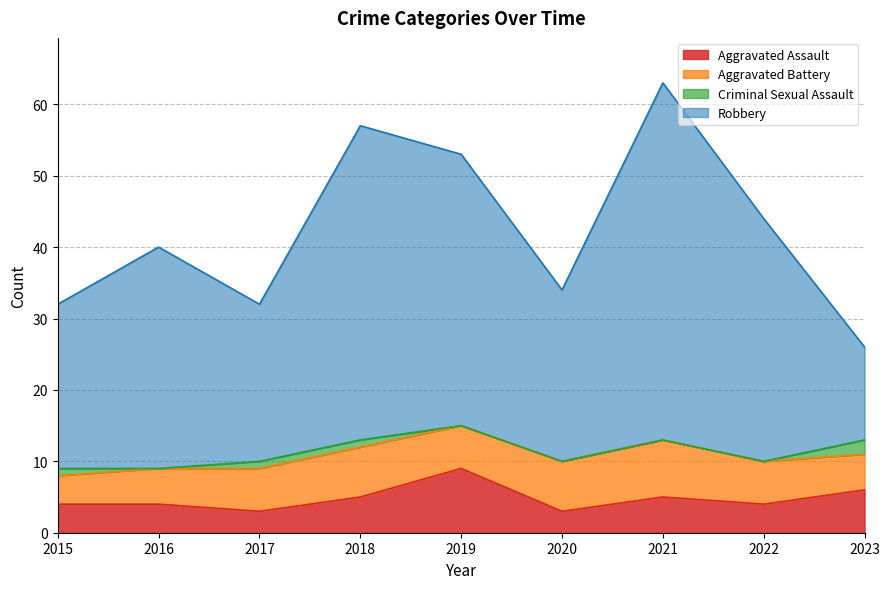

How many data points does each series have?

9